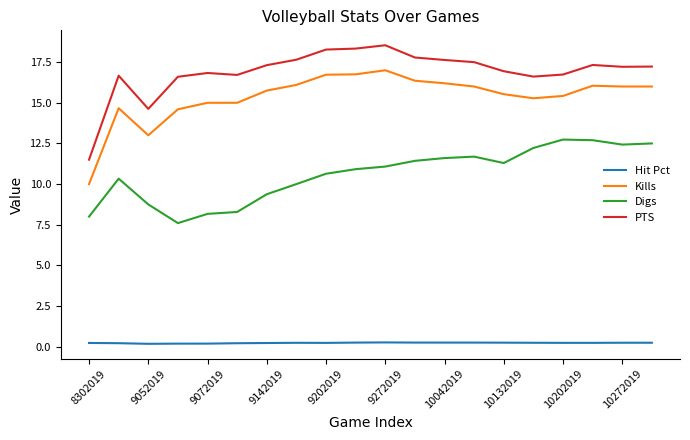

Which series has the largest total across all categories?

PTS